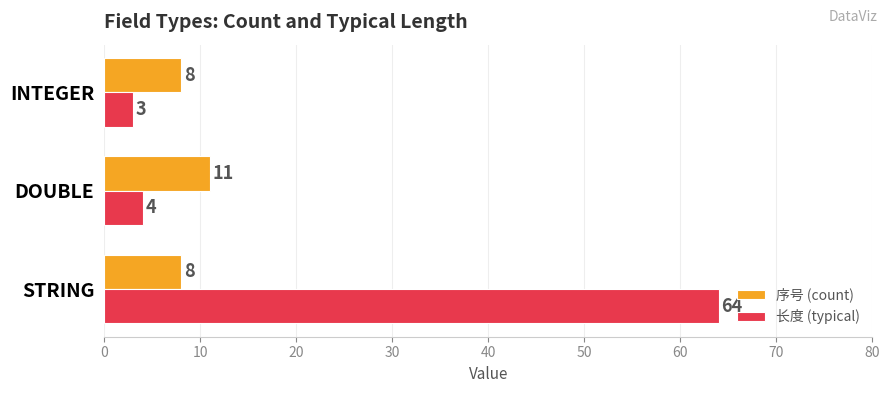

What is the minimum value shown in the chart?

3